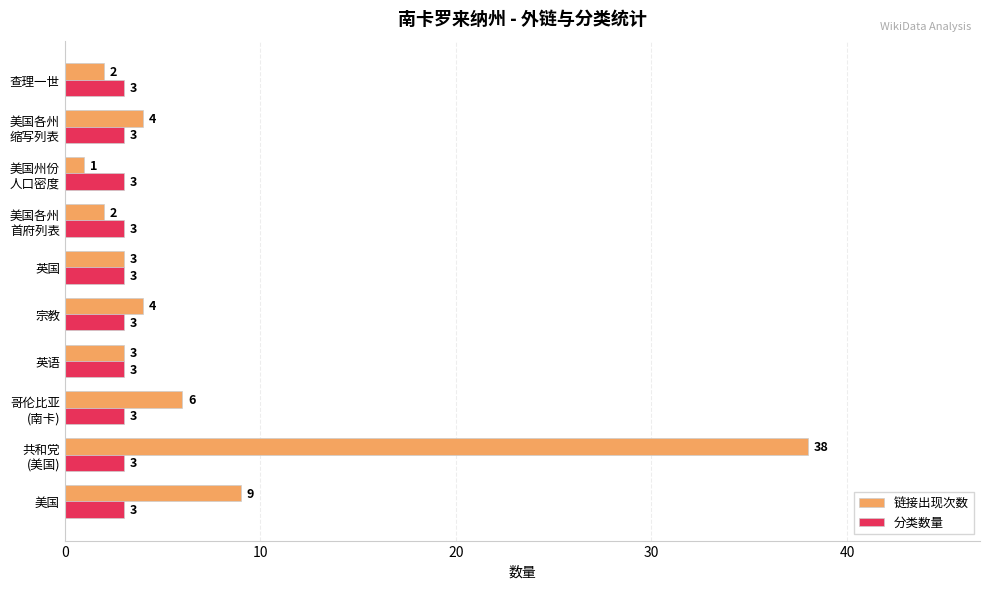

What is the greatest value displayed?

38